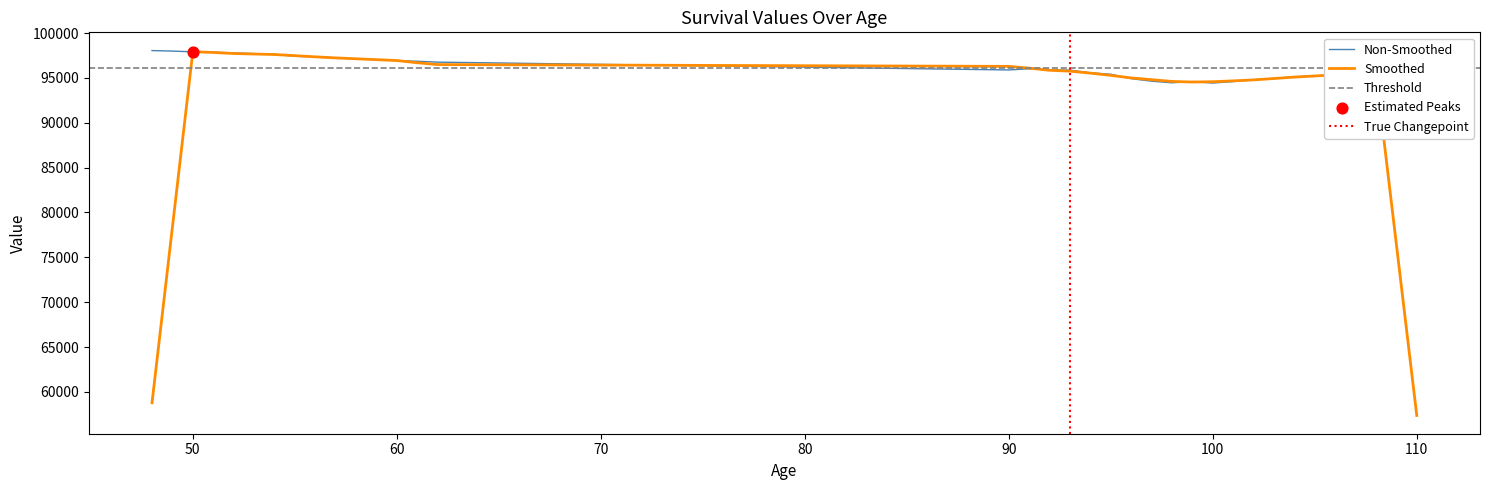

The value of Non-Smoothed at 100 is 163333.0. True or false?

False